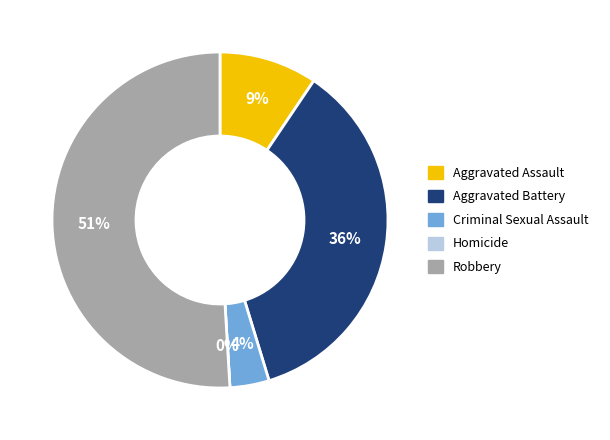

Is it true that Robbery is 39% of the pie?

False